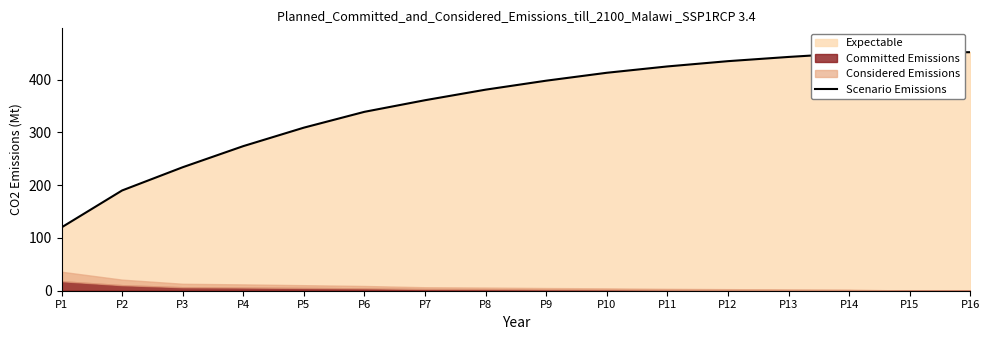

Rank the categories by value from lowest to highest.

P1, P2, P3, P4, P5, P6, P7, P8, P9, P10, P11, P12, P13, P14, P15, P16